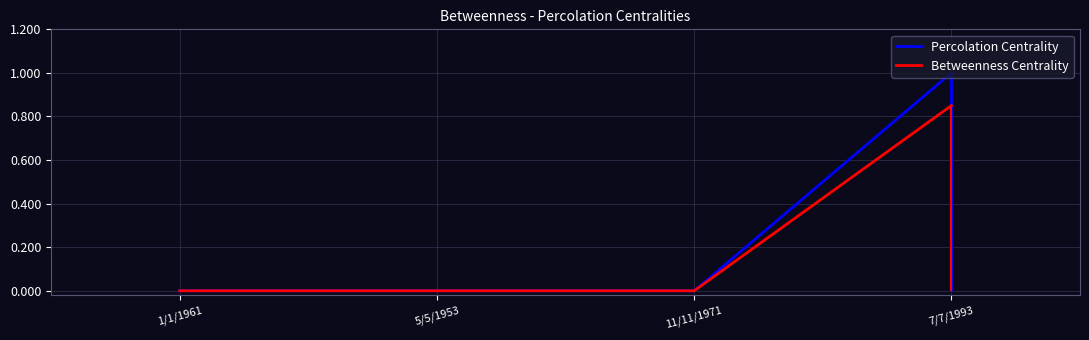

What are all the series names shown in the legend?

Percolation Centrality, Betweenness Centrality